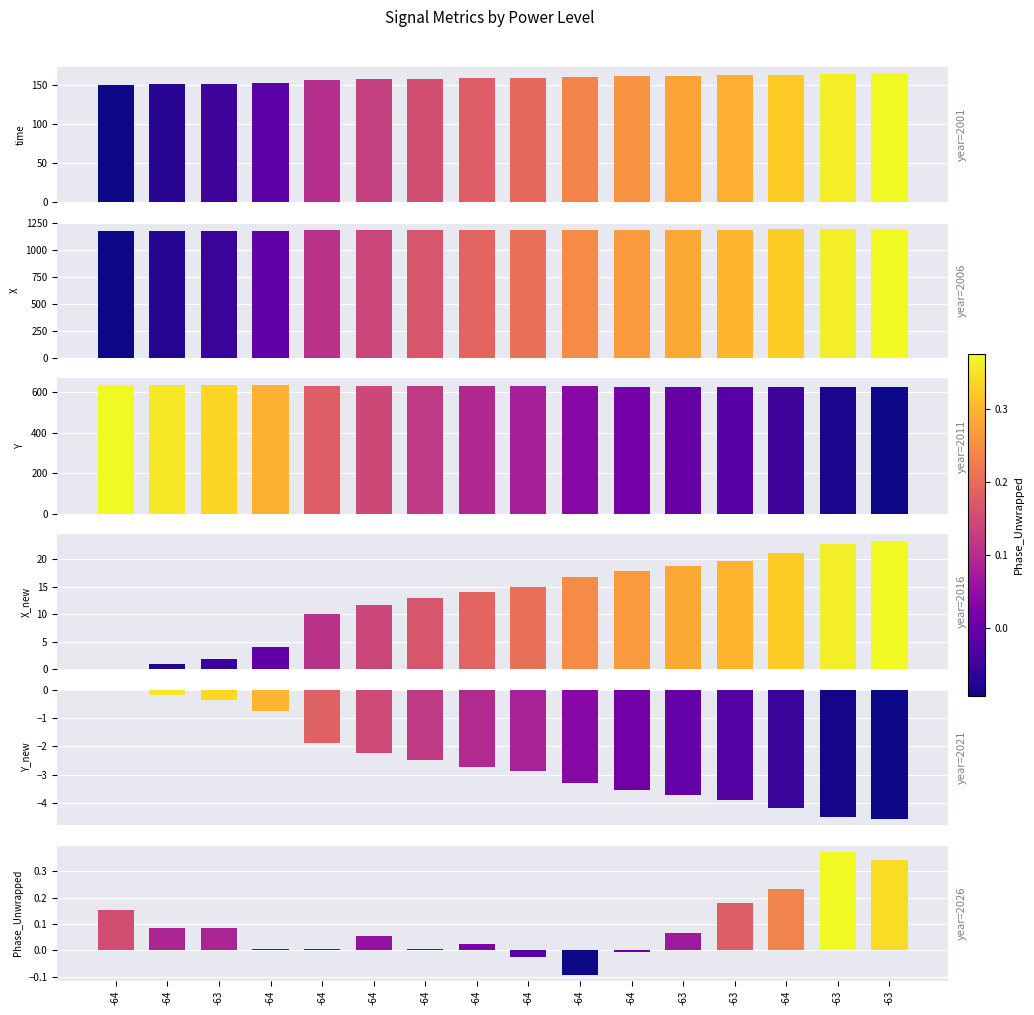

At which label is X closest to 1186?

-64